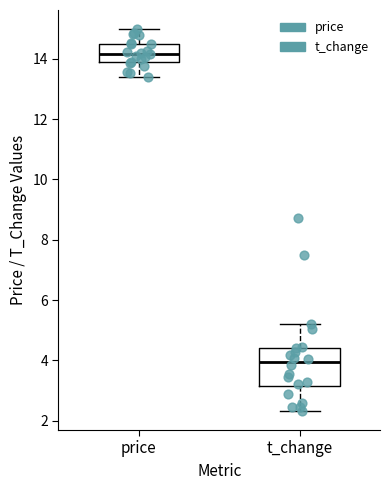

Which box has the lowest median line?

t_change